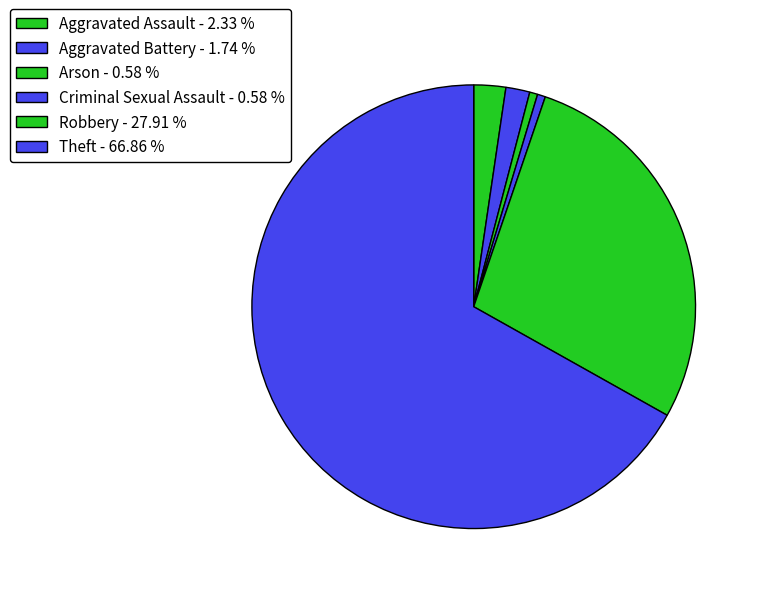

True or false: Arson accounts for 11% of the total.

False